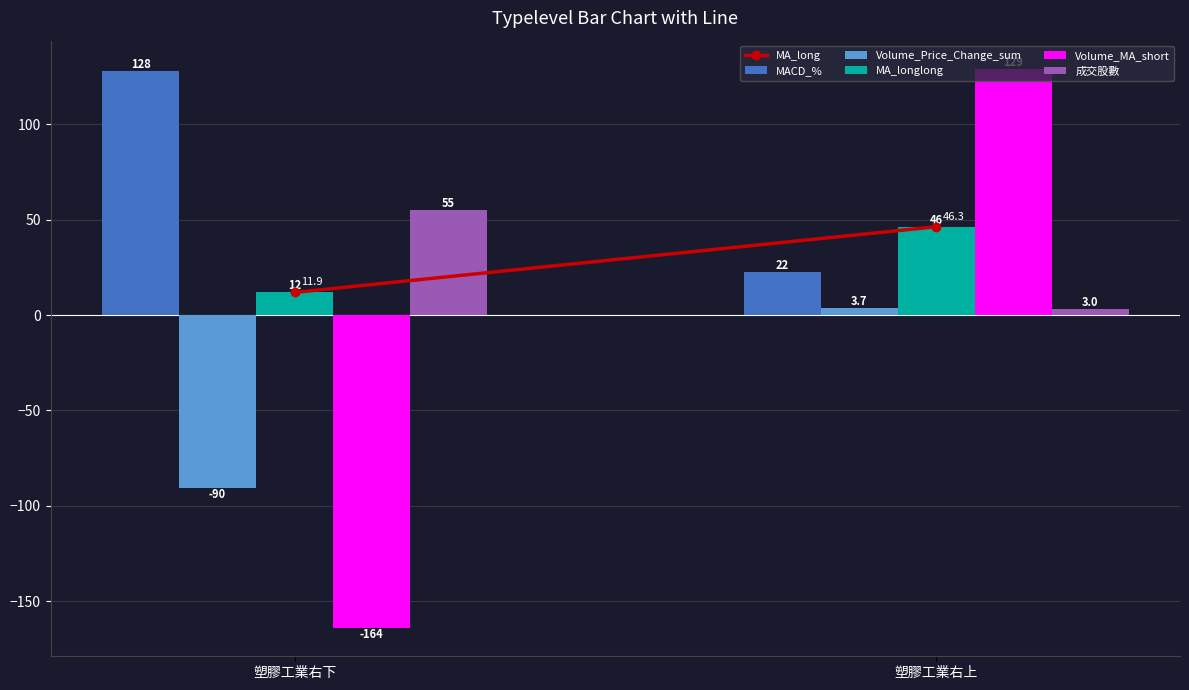

At how many categories does at least one series exceed 66?

2